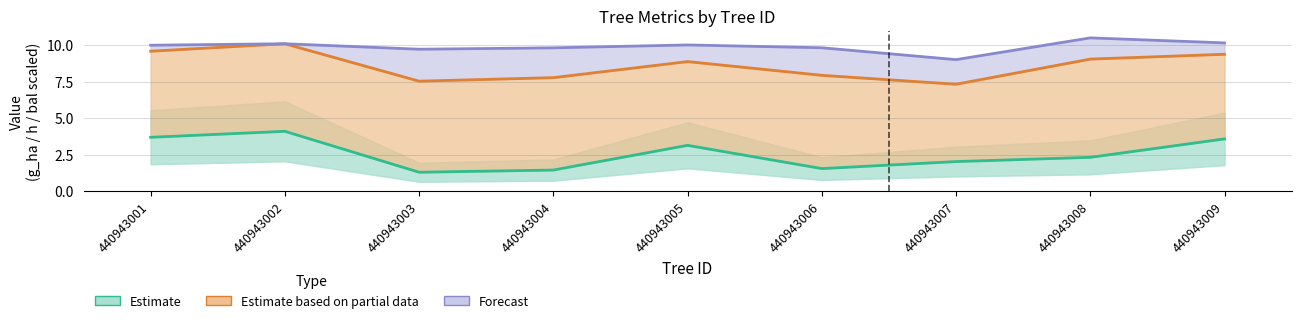

In Estimate based on partial data, how many points are higher than both neighbors (excluding endpoints)?

2